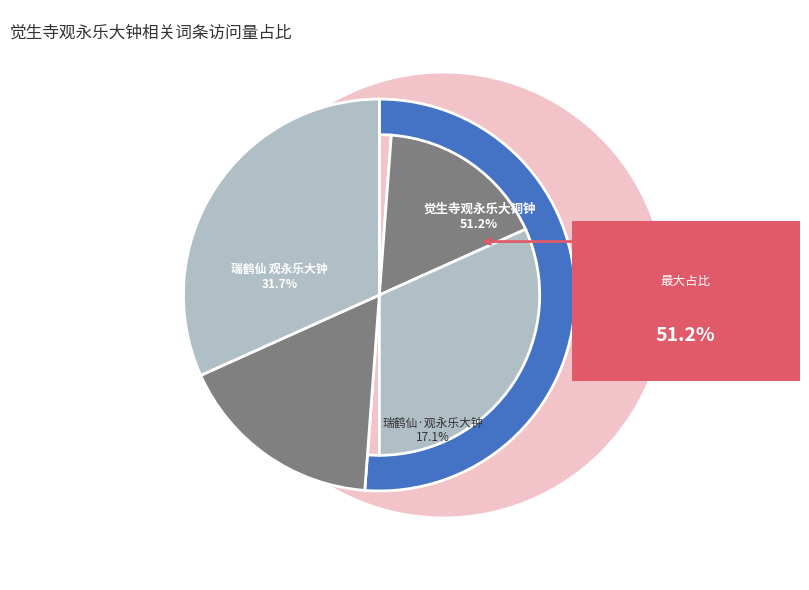

Is the sum of 瑞鹤仙·观永乐大钟 and 瑞鹤仙 观永乐大钟 greater than half?

No